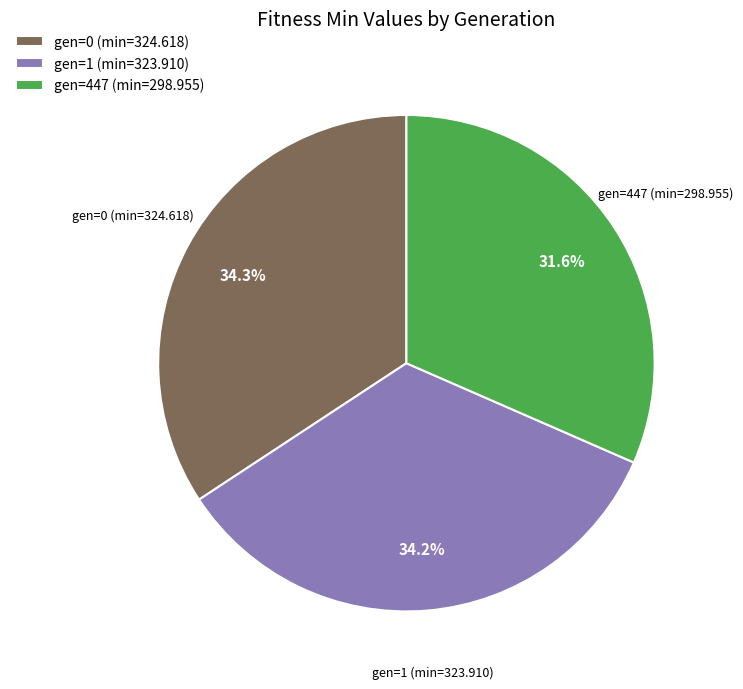

What portion of the pie excludes gen=1 (min=323.910)?

65.8%